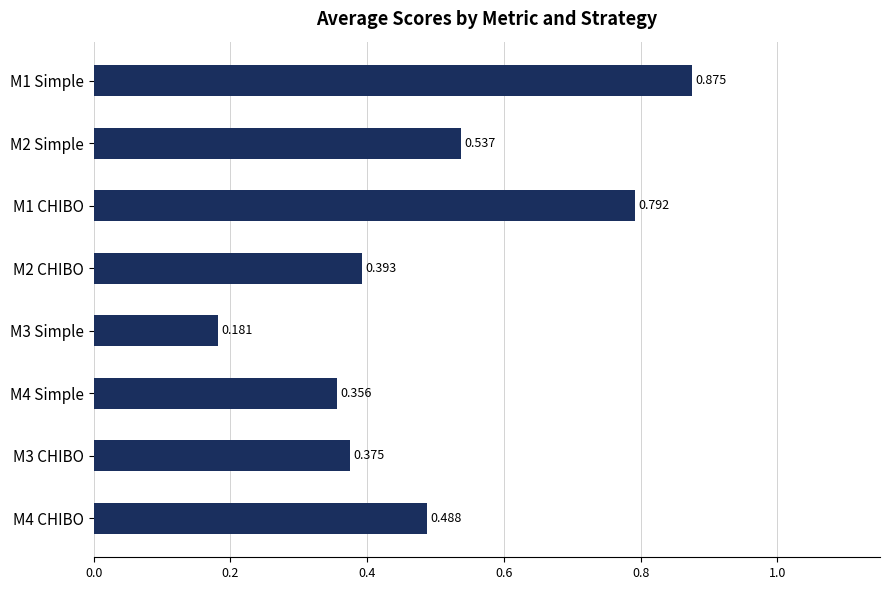

How many bars are there in total?

8